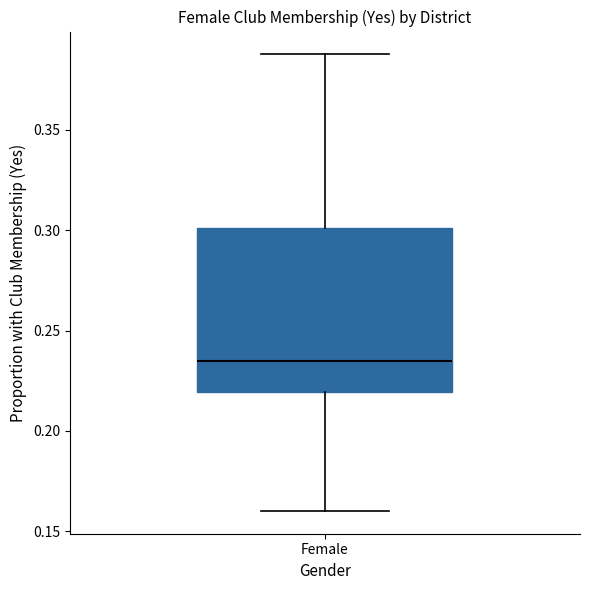

Transcribe this box plot: give where the median line is, the range the box spans, and where the two whiskers end, as read against the y-axis. The values are not printed on the chart, so give them approximately, as read against the axis.

median 0.235, box 0.220 to 0.300, whiskers 0.160 to 0.385